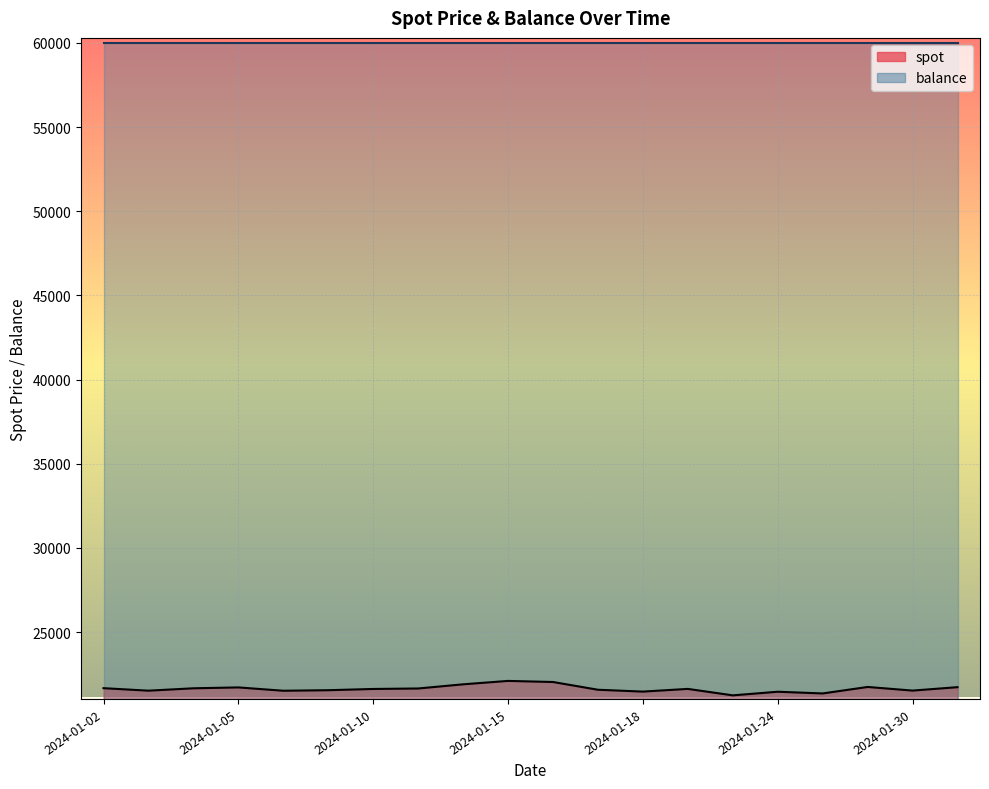

Rank the categories by value from lowest to highest.

2024-01-23, 2024-01-25, 2024-01-24, 2024-01-18, 2024-01-08, 2024-01-03, 2024-01-30, 2024-01-09, 2024-01-17, 2024-01-10, 2024-01-19, 2024-01-11, 2024-01-04, 2024-01-02, 2024-01-05, 2024-01-31, 2024-01-29, 2024-01-12, 2024-01-16, 2024-01-15